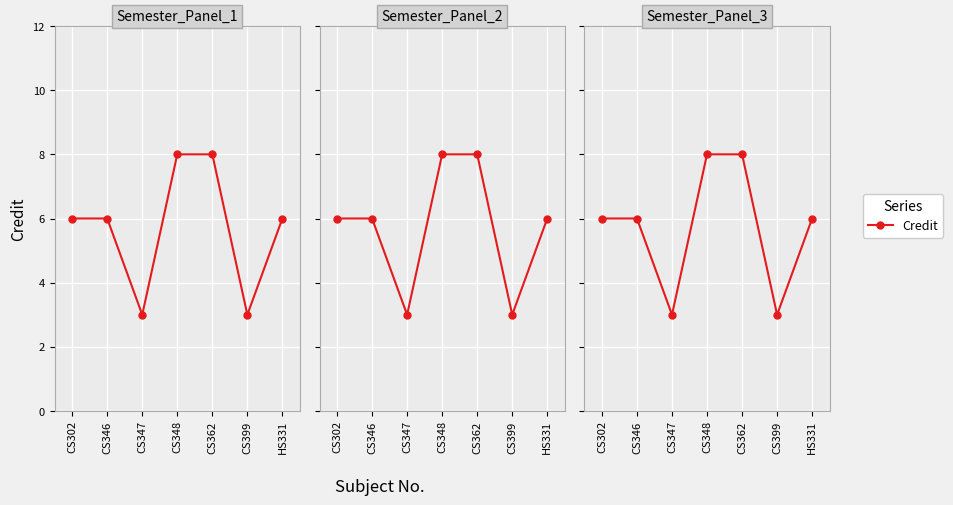

Does the chart display data point markers on the line(s)?

Yes